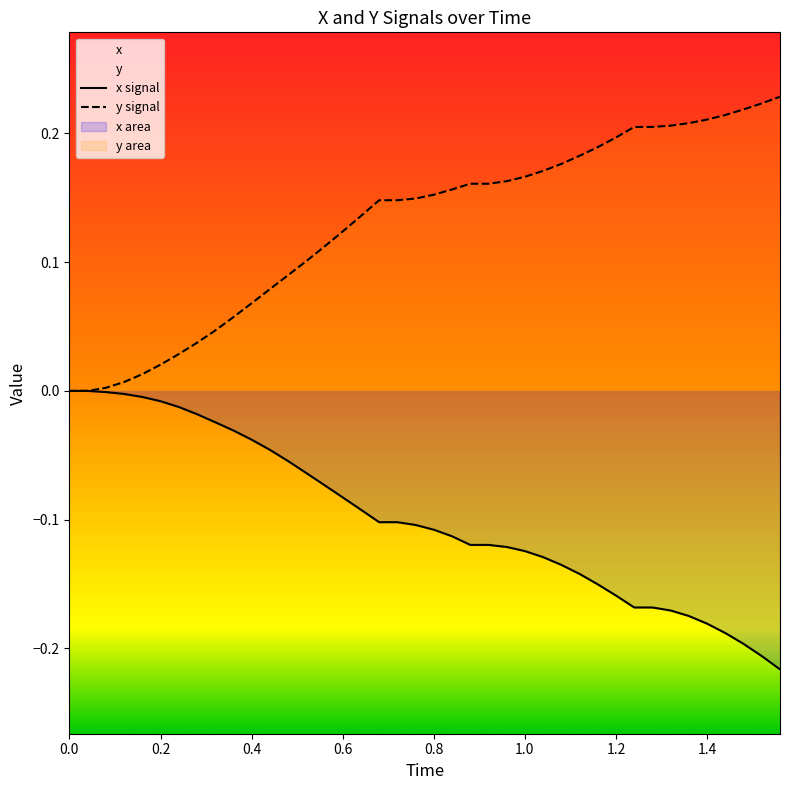

At 0.2, list the series in order from smallest to largest.

x signal, y signal